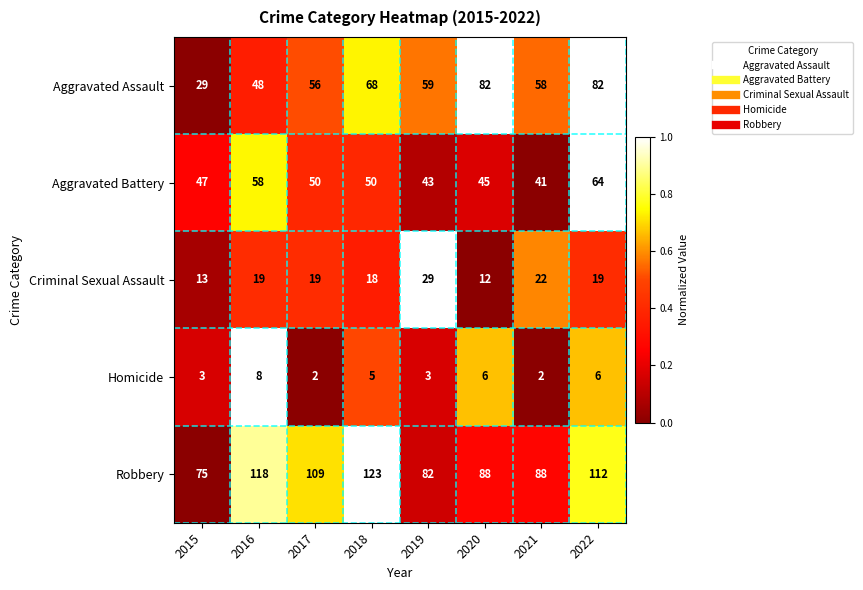

Which series has the largest range (max minus min)?

Aggravated Assault